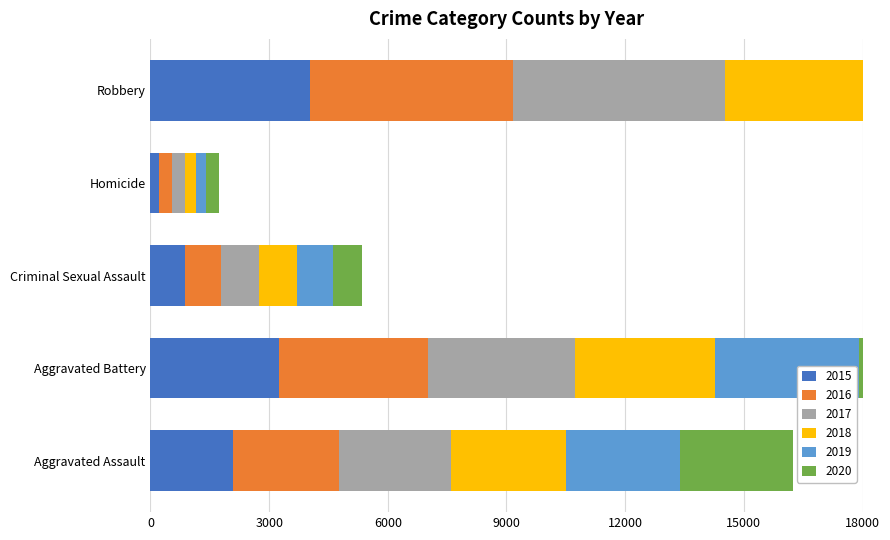

At Homicide, list the series in order from largest to smallest.

2020, 2016, 2017, 2018, 2019, 2015